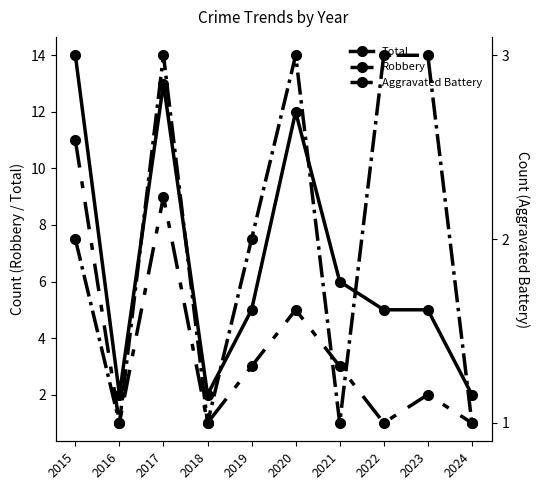

How many Robbery values are between 1 and 5?

8